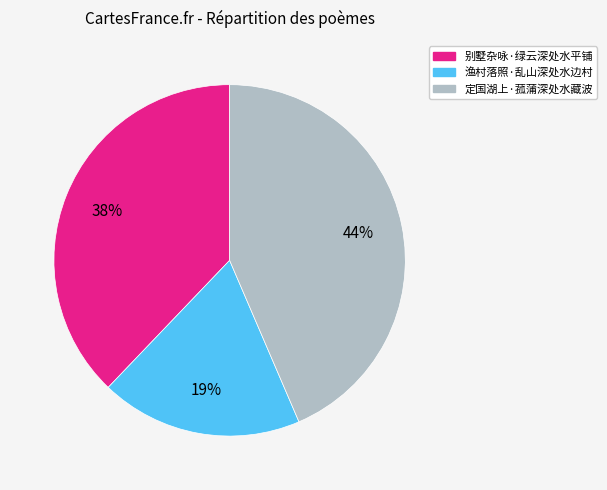

Combined, do 定国湖上·菰蒲深处水藏波 and 别墅杂咏·绿云深处水平铺 account for over 50%?

Yes